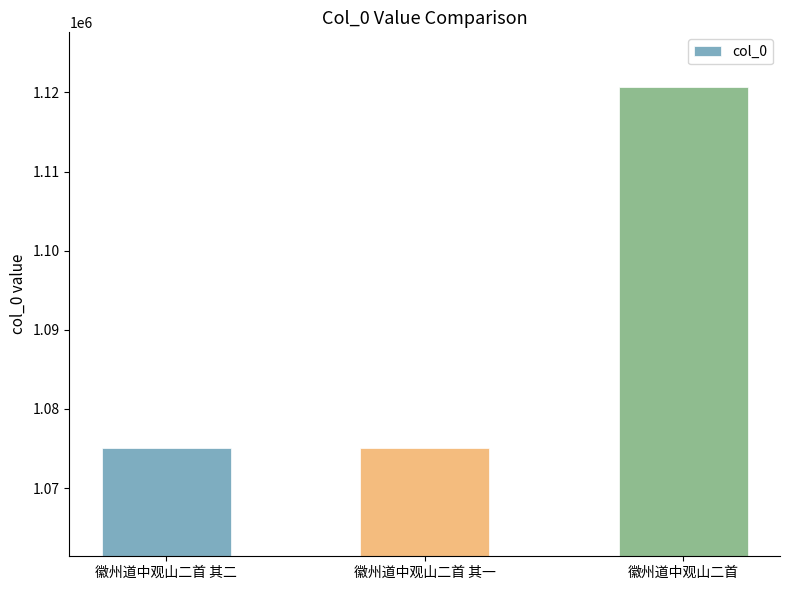

What is the average value?

1090303